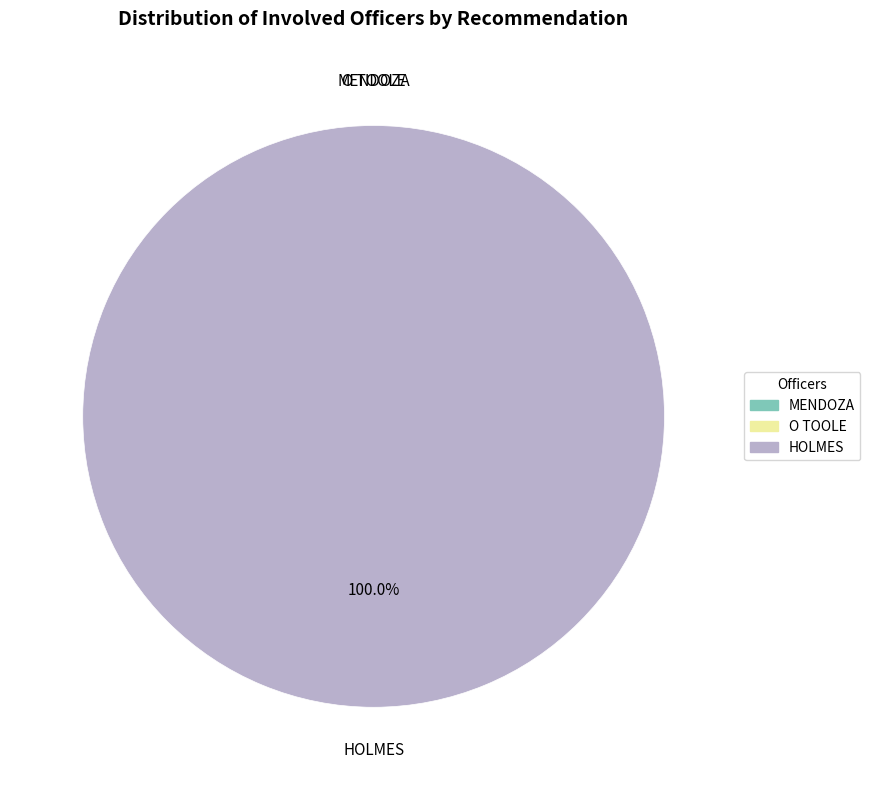

How many slices are in this pie chart?

3